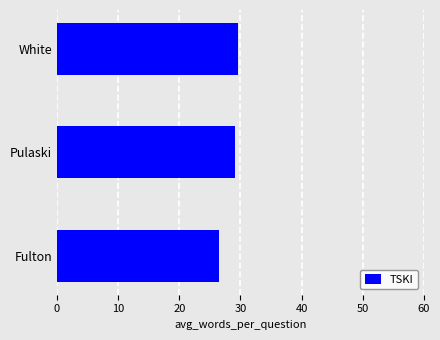

What is the sum of all values?

85.4